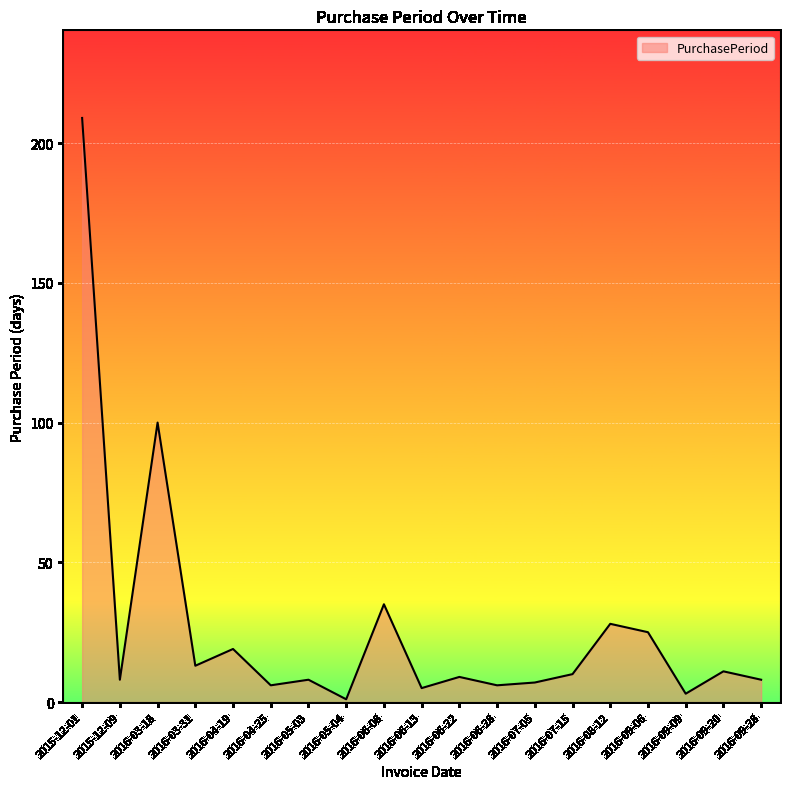

What is the sum of all values?

511